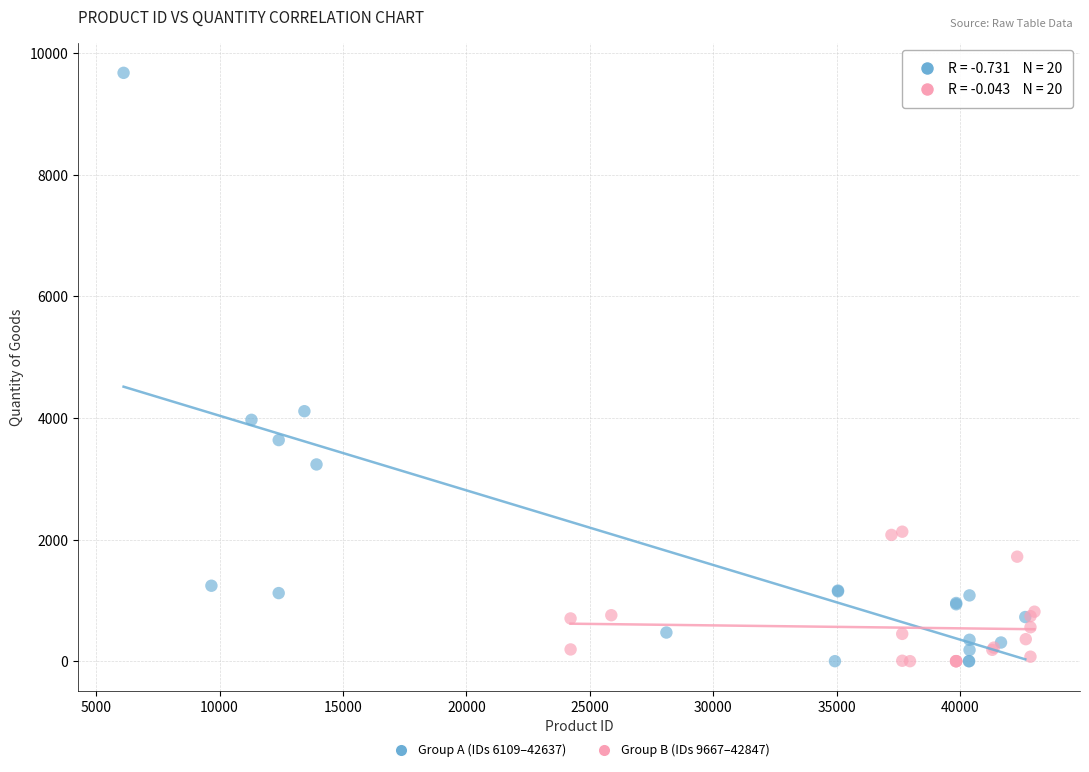

Which series has the widest spread of Y values?

Group A (IDs 6109–42637)